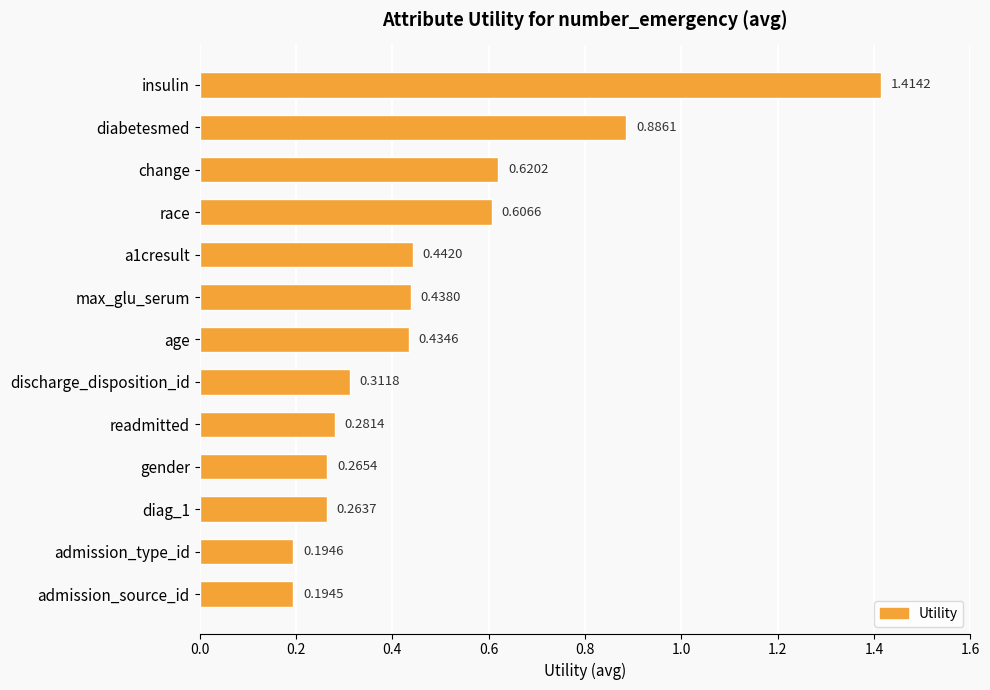

Which category has the lowest value across all series?

admission_source_id